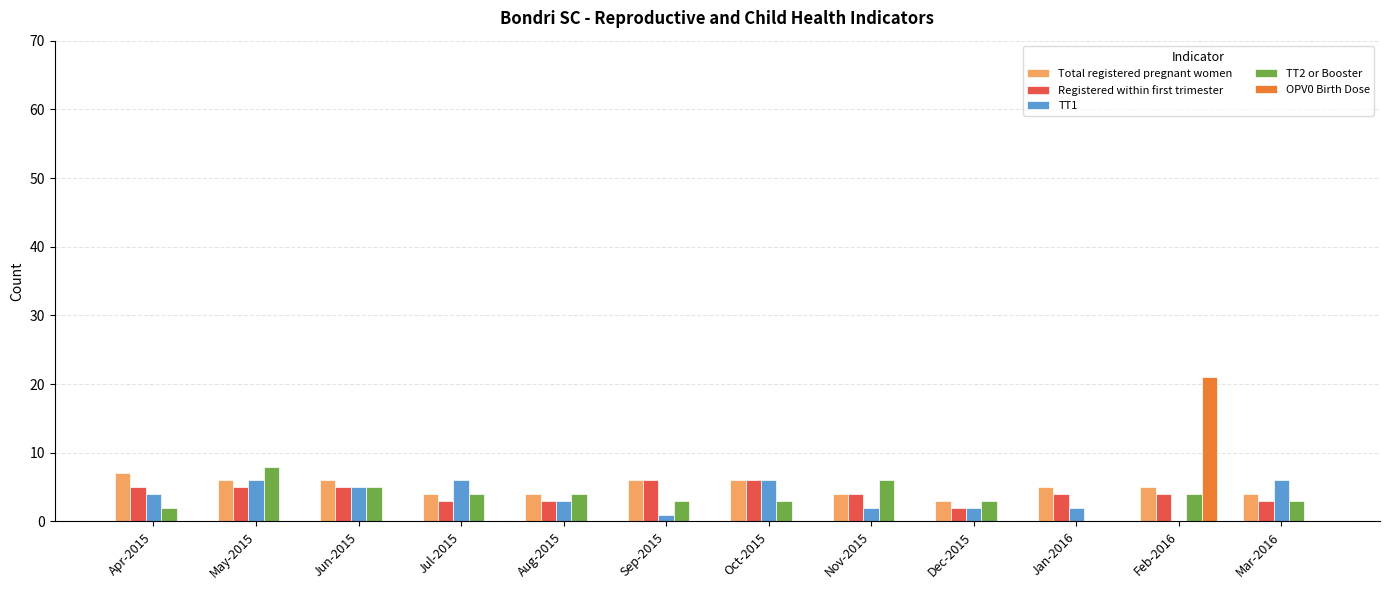

How many groups of bars are there?

12